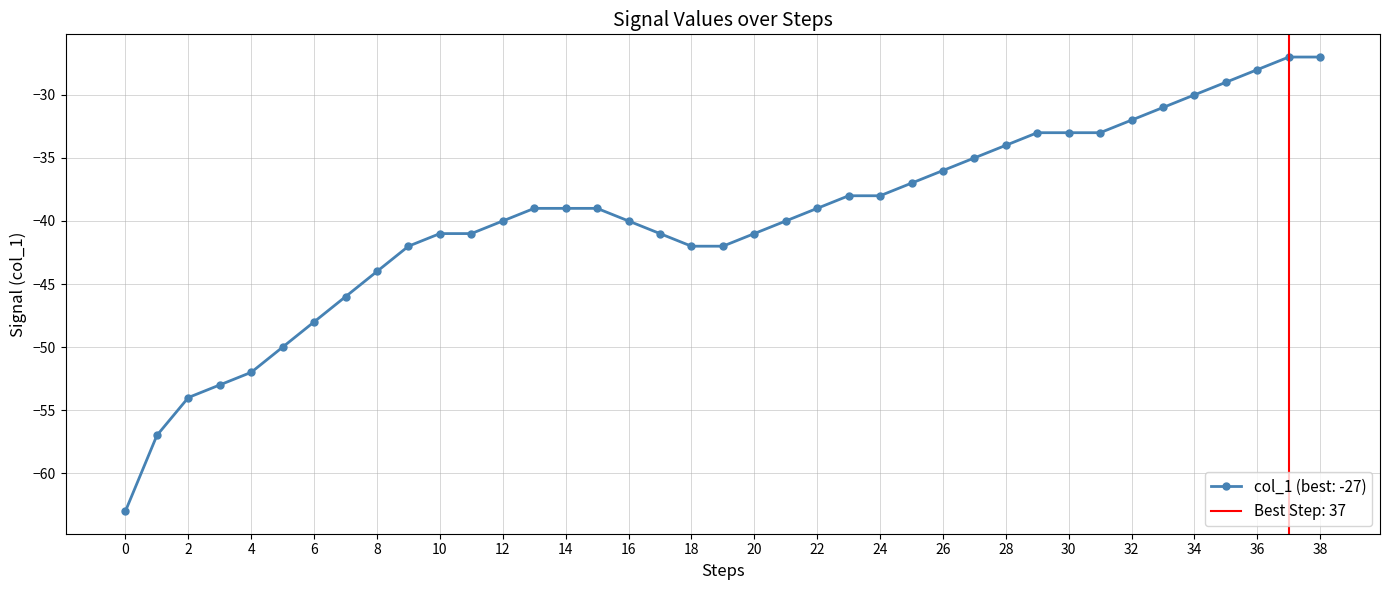

At which label does the data first exceed -39?

23